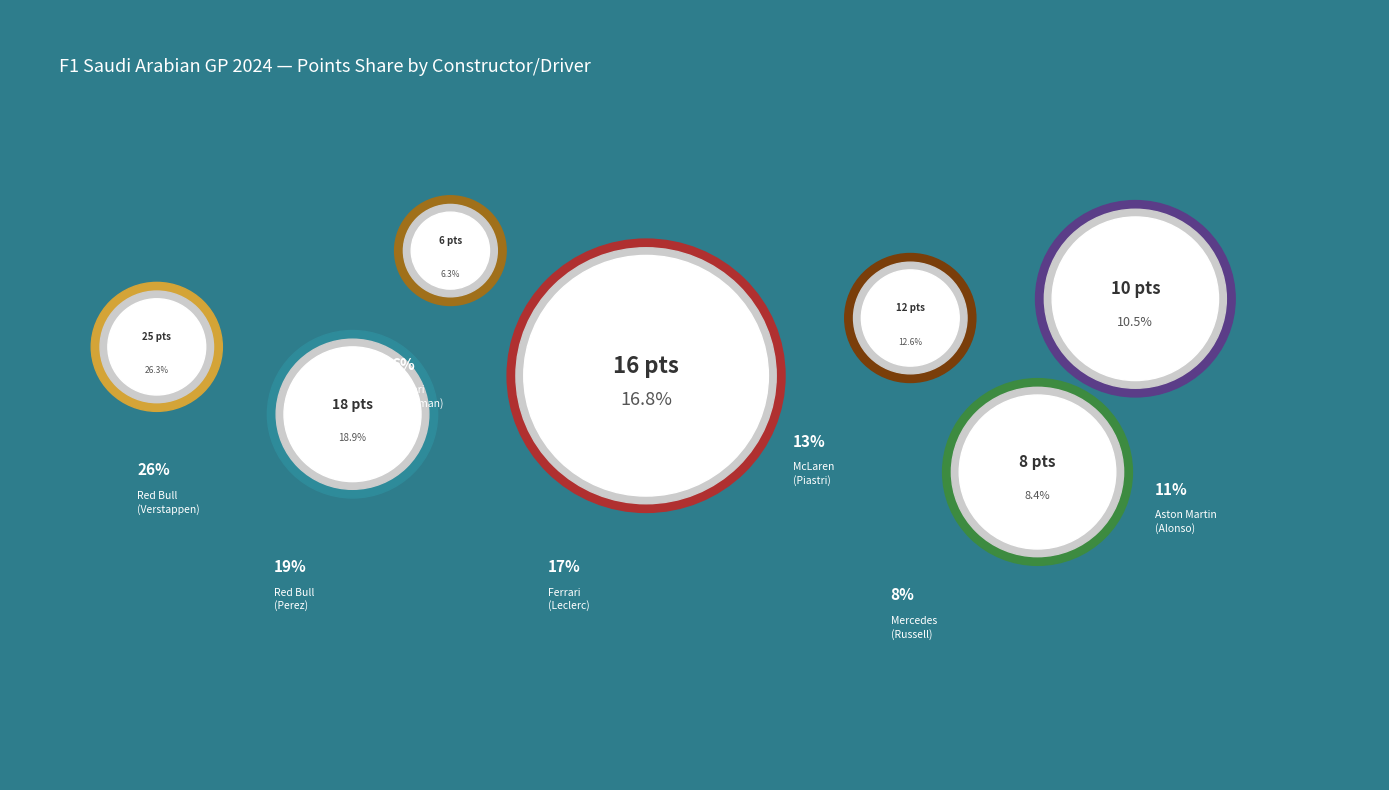

To the nearest percent, what is the average slice percentage?

14%